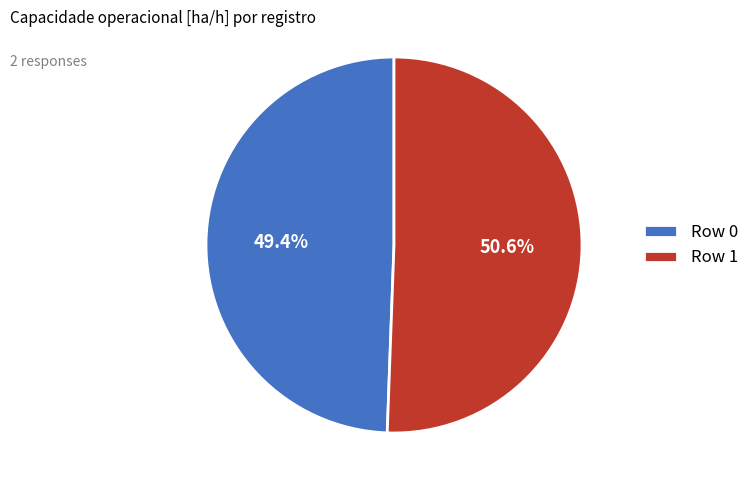

Rank the categories by value from highest to lowest.

Row 1, Row 0